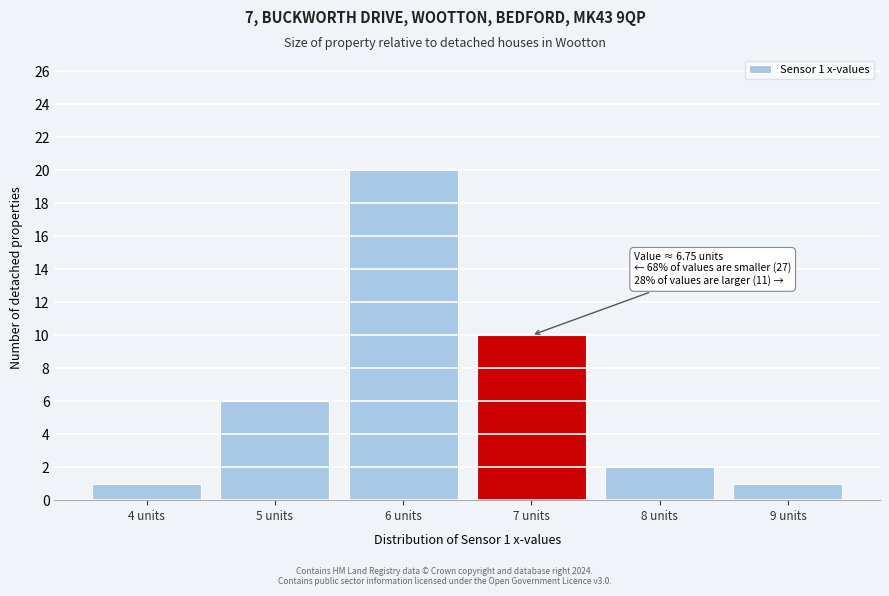

Over which range of the x-axis is the bar tallest?

5.5 to 6.5